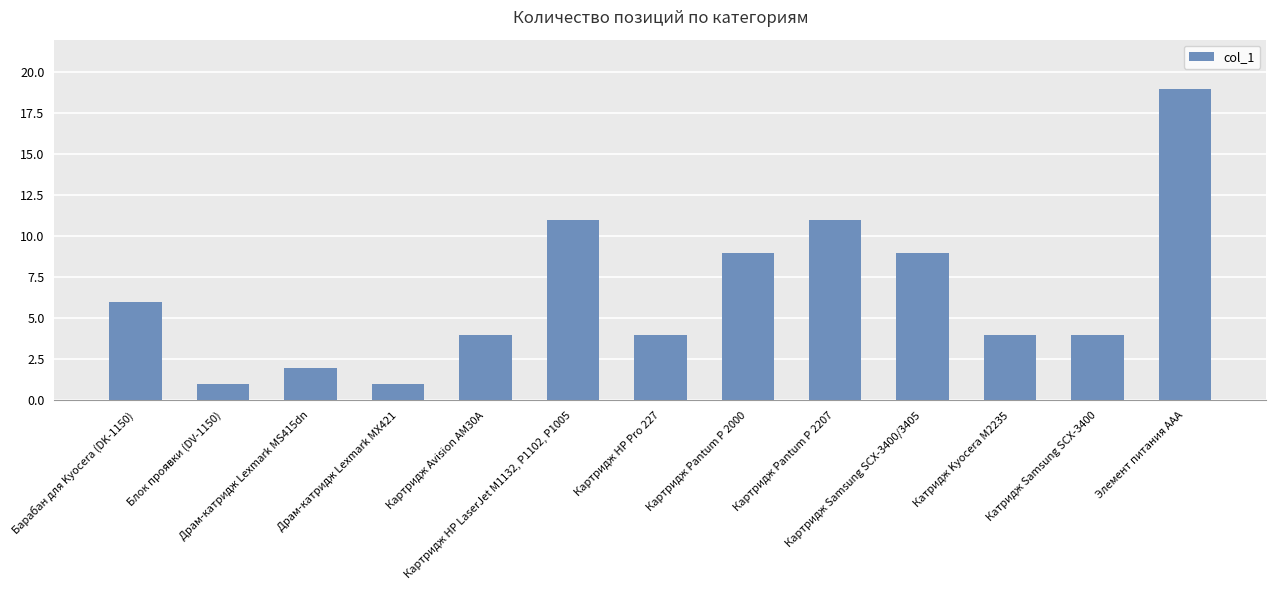

What is the greatest value displayed?

19